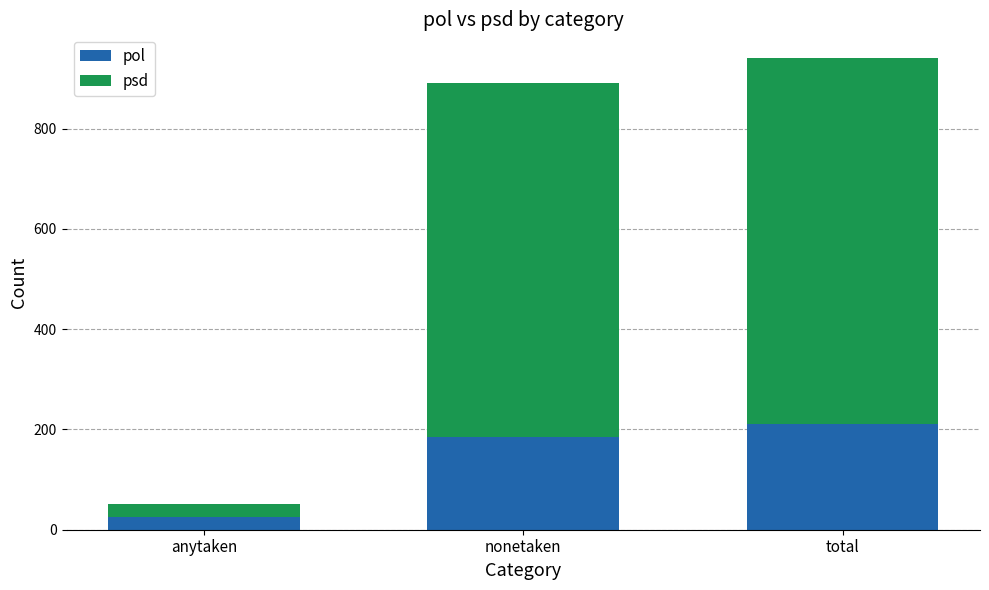

What is the minimum value for pol?

26